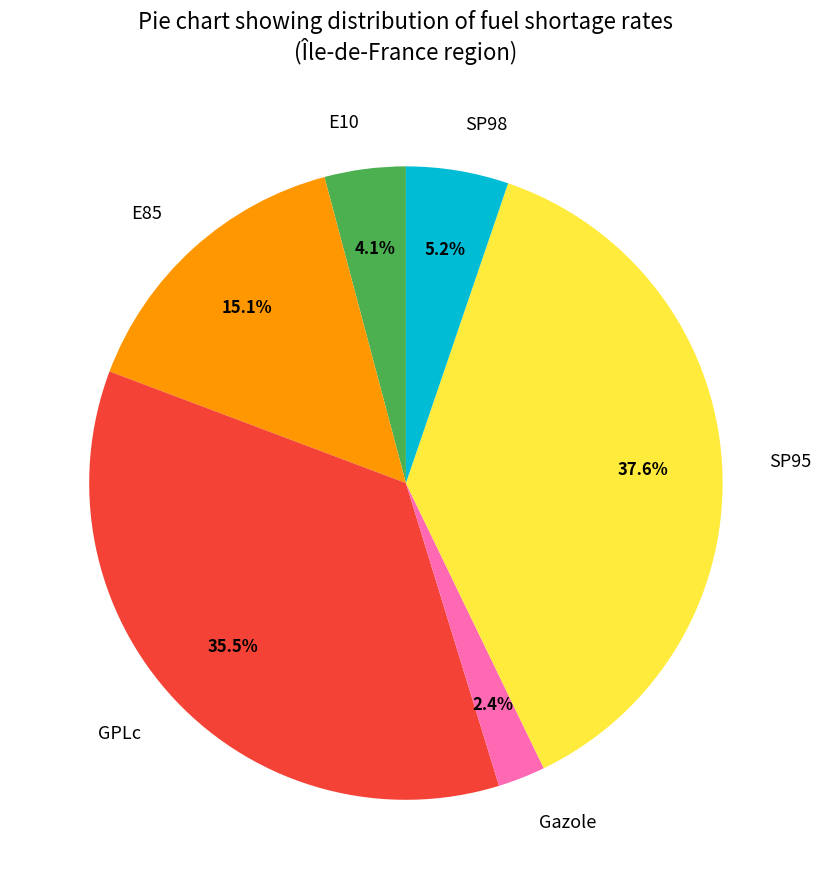

How many segments does this pie chart have?

6